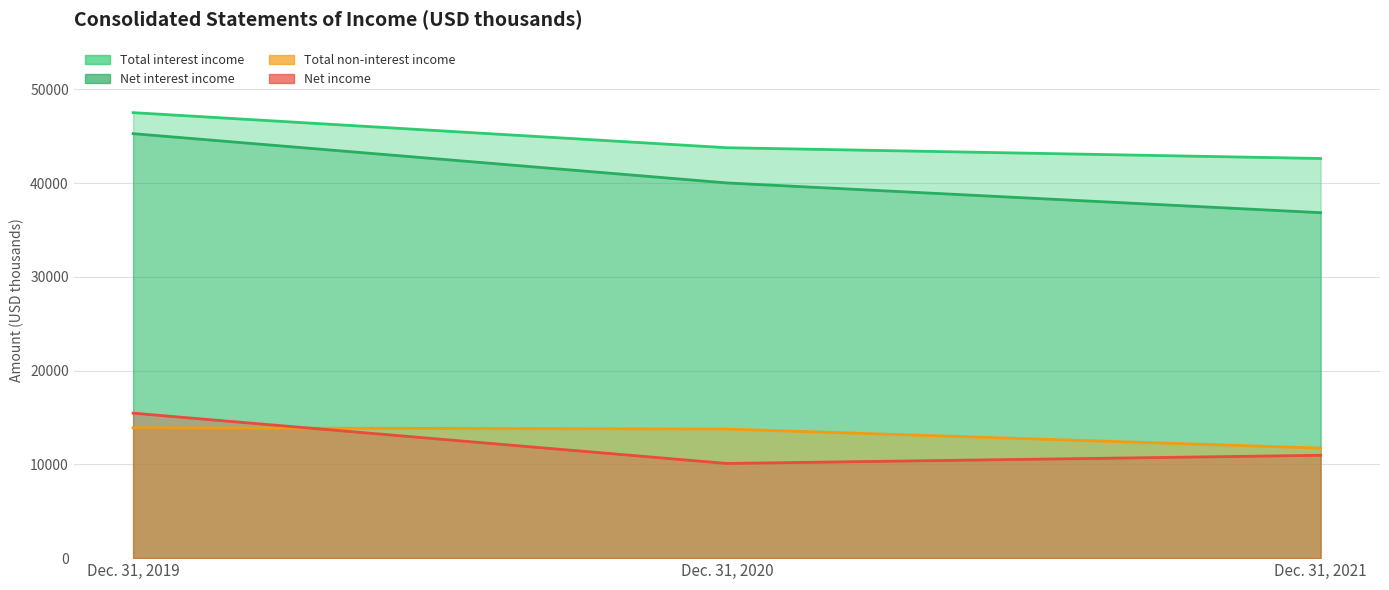

Is the value of Total non-interest income at Dec. 31, 2020 greater than the value of Total interest income at Dec. 31, 2019?

No